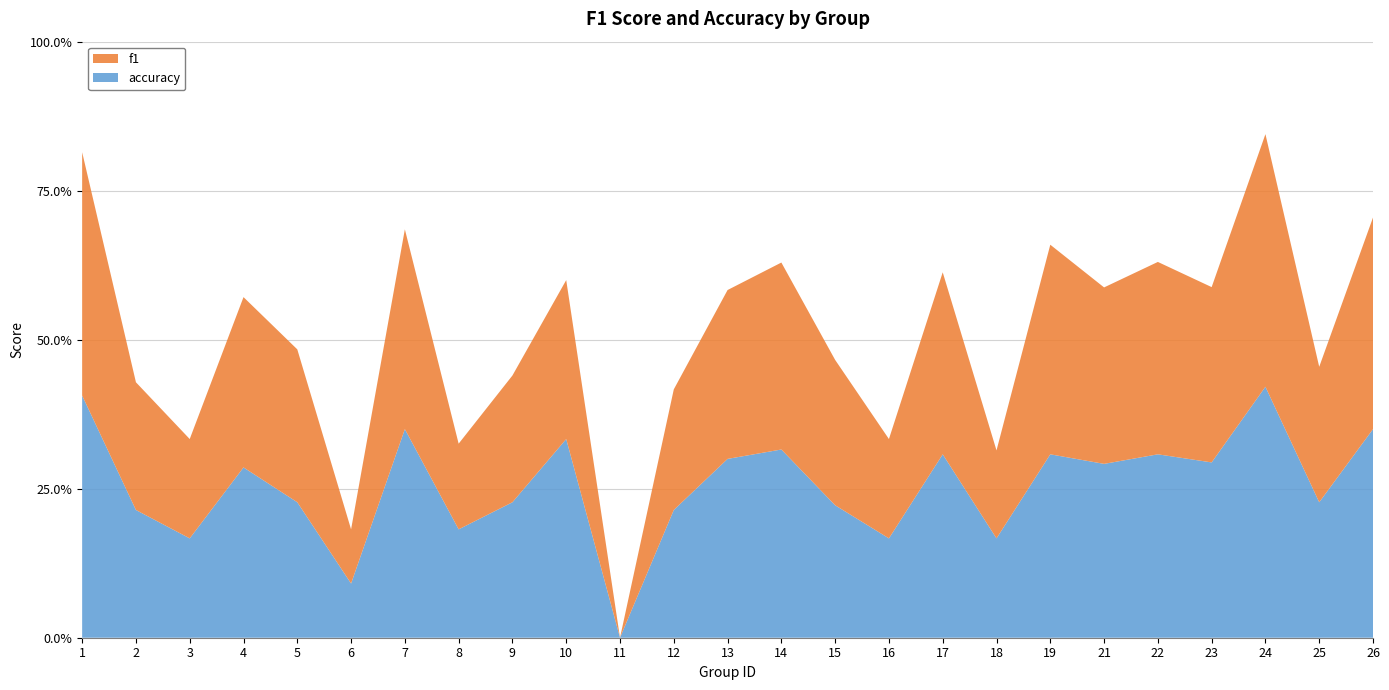

Reading left to right, transcribe all the data shown in this chart.

f1: 1=0.8	2=0.4	3=0.3	4=0.6	5=0.5	6=0.2	7=0.7	8=0.3	9=0.4	10=0.5	11=0.0	12=0.4	13=0.6	14=0.6	15=0.5	16=0.3	17=0.6	18=0.3	19=0.7	21=0.6	22=0.6	23=0.6	24=0.8	25=0.5	26=0.7
accuracy: 1=0.8	2=0.4	3=0.3	4=0.6	5=0.5	6=0.2	7=0.7	8=0.4	9=0.5	10=0.7	11=0.0	12=0.4	13=0.6	14=0.6	15=0.4	16=0.3	17=0.6	18=0.3	19=0.6	21=0.6	22=0.6	23=0.6	24=0.8	25=0.5	26=0.7